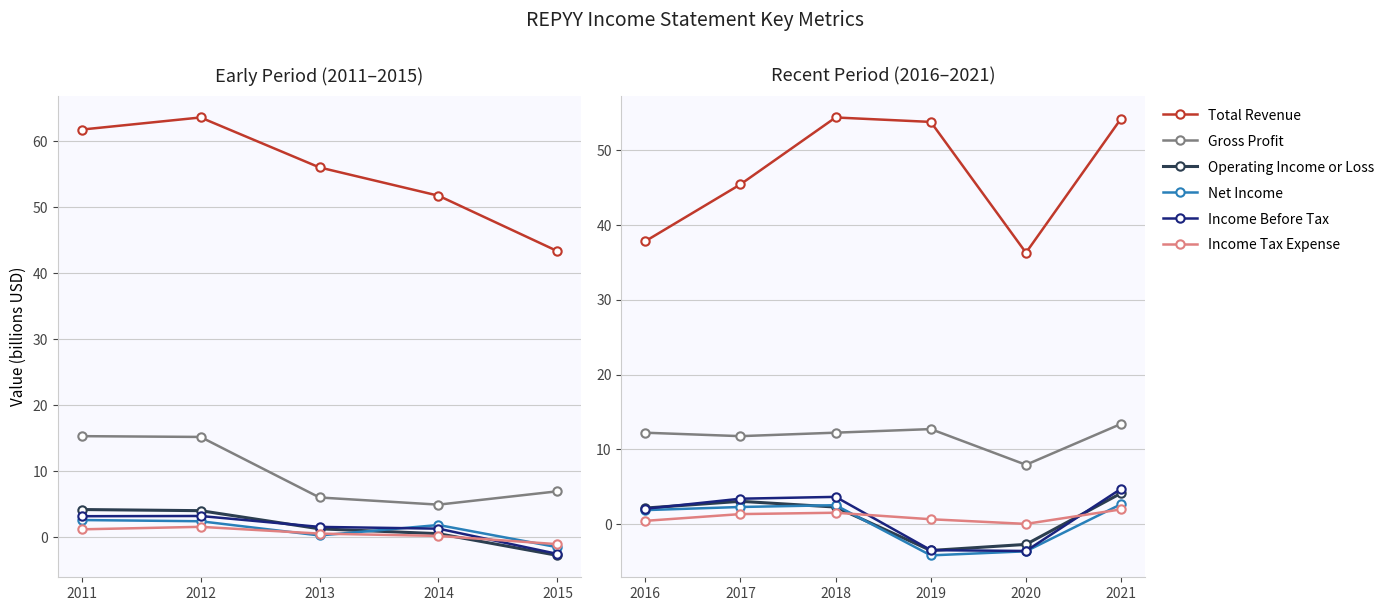

Between 2016 and 2017, which is larger?

2017